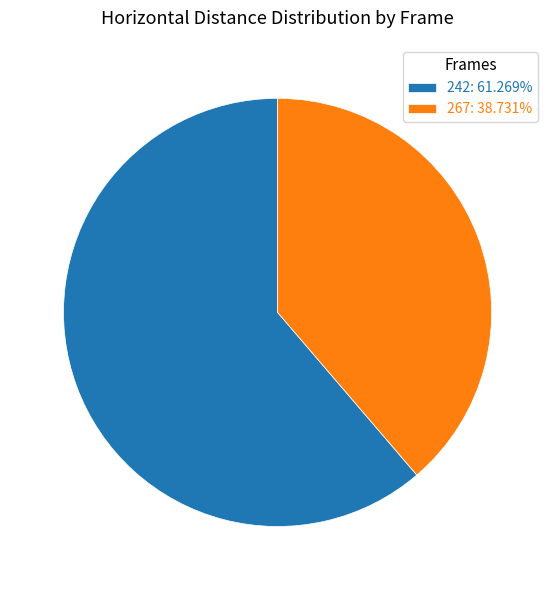

Rank the categories by value from highest to lowest.

242, 267